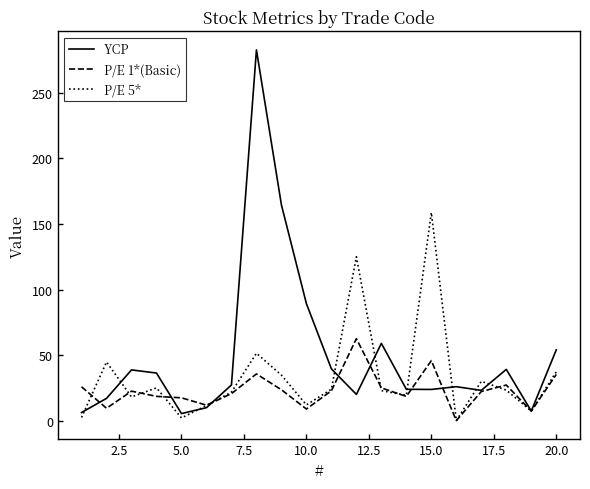

How many interior local peaks does the P/E 5* series have?

6